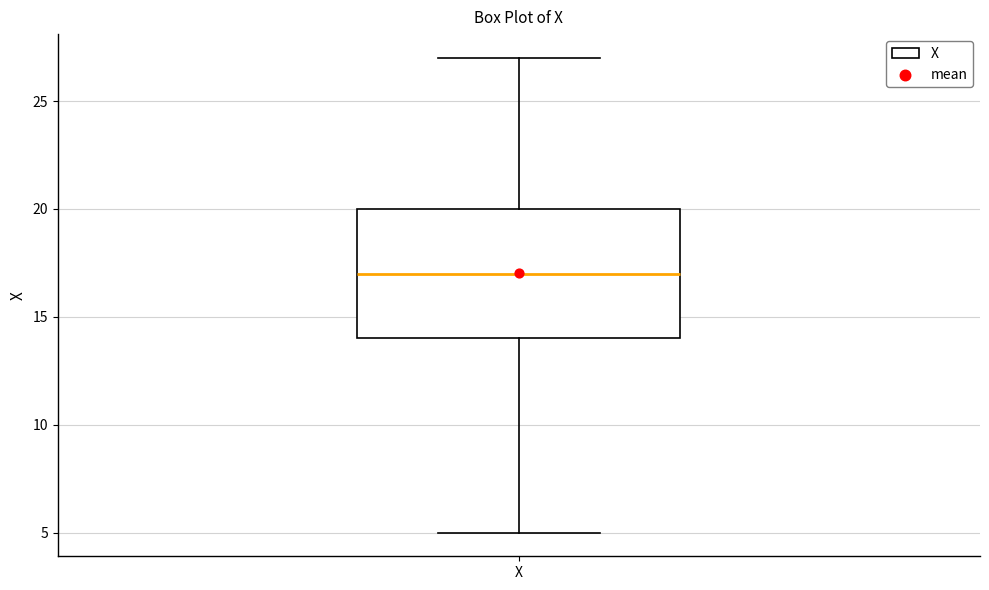

Read this box plot against the y-axis: the position of the median line, the range covered by the box, and the ends of both whiskers. The values are not printed on the chart, so give them approximately, as read against the axis.

median 17, box 14 to 20, whiskers 5 to 27